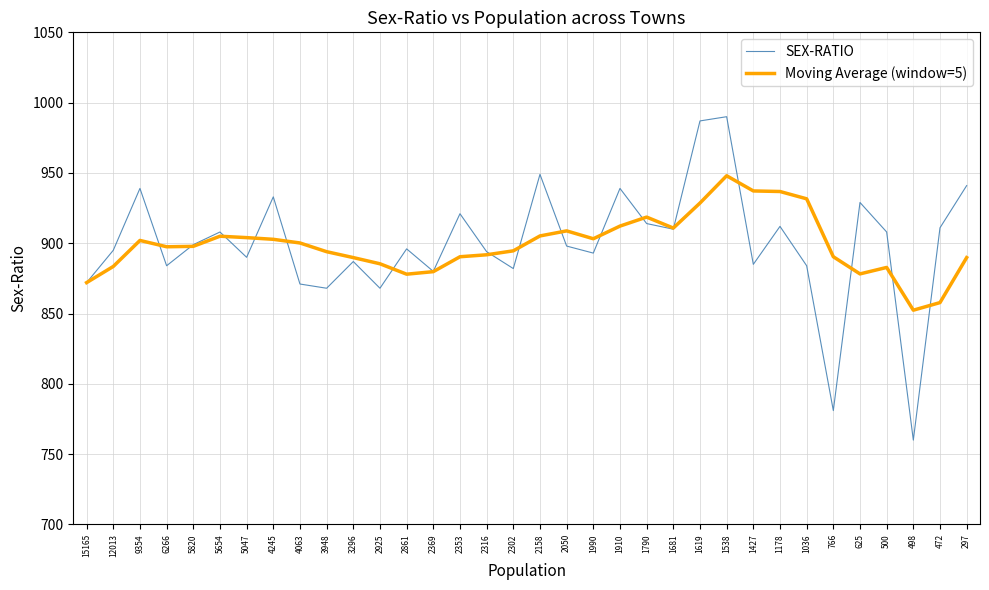

Rank the series at 4245 from highest to lowest value.

SEX-RATIO, Moving Average (window=5)